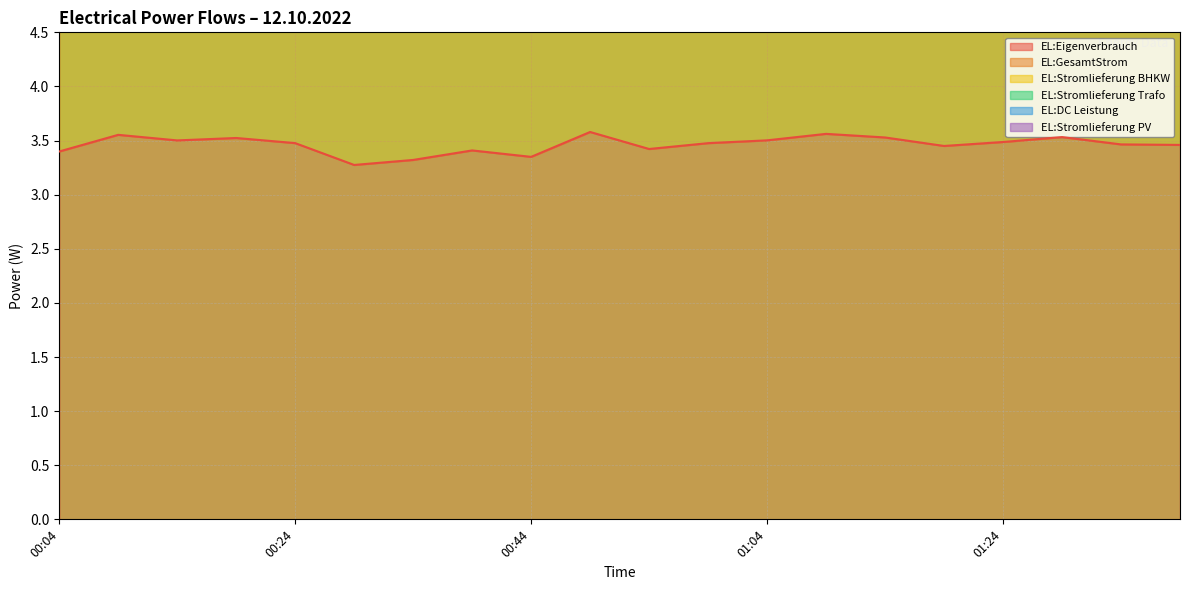

Which series has the largest total across all categories?

EL:Stromlieferung BHKW